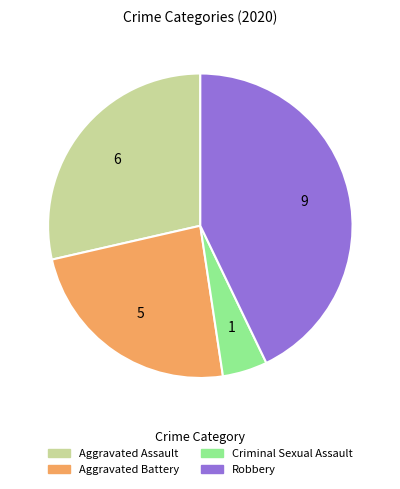

Rank the categories by value from highest to lowest.

Robbery, Aggravated Assault, Aggravated Battery, Criminal Sexual Assault